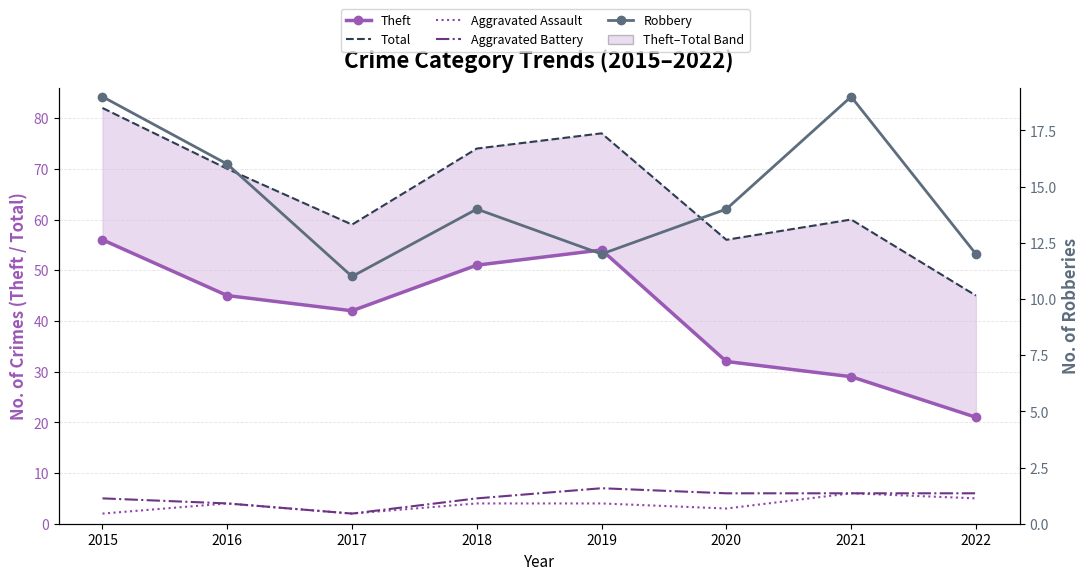

Where is the first local minimum for Theft?

2017